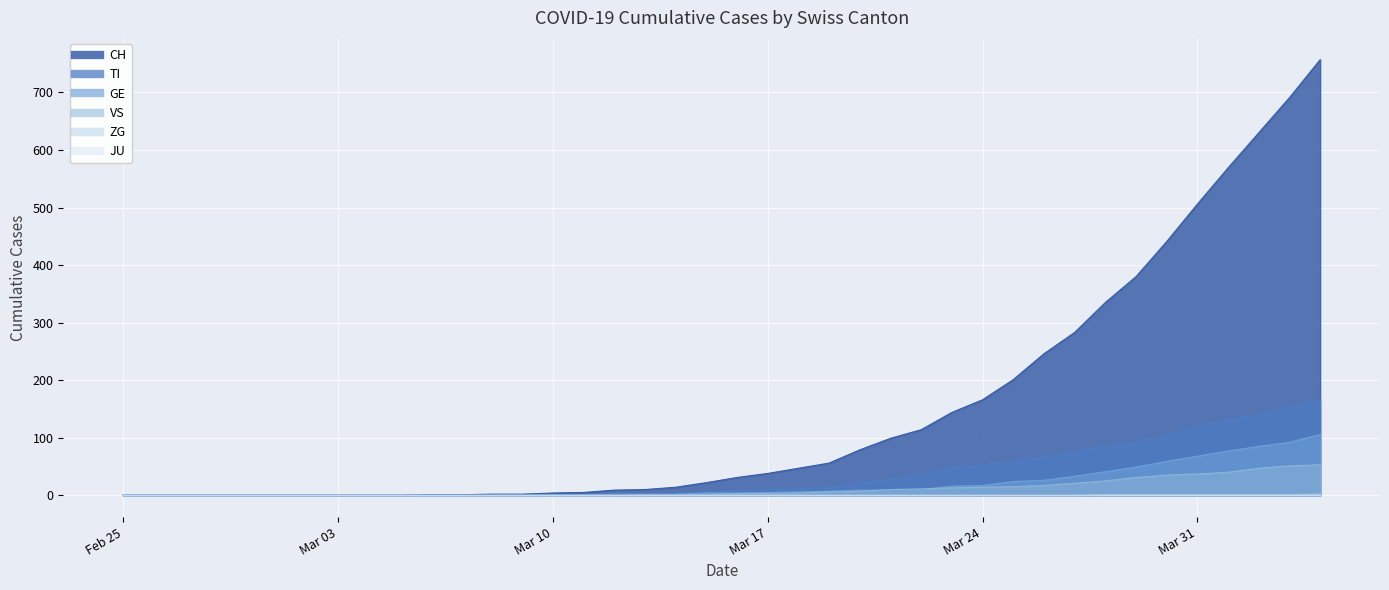

What is the label of the 6th point from the left?

2020-03-01